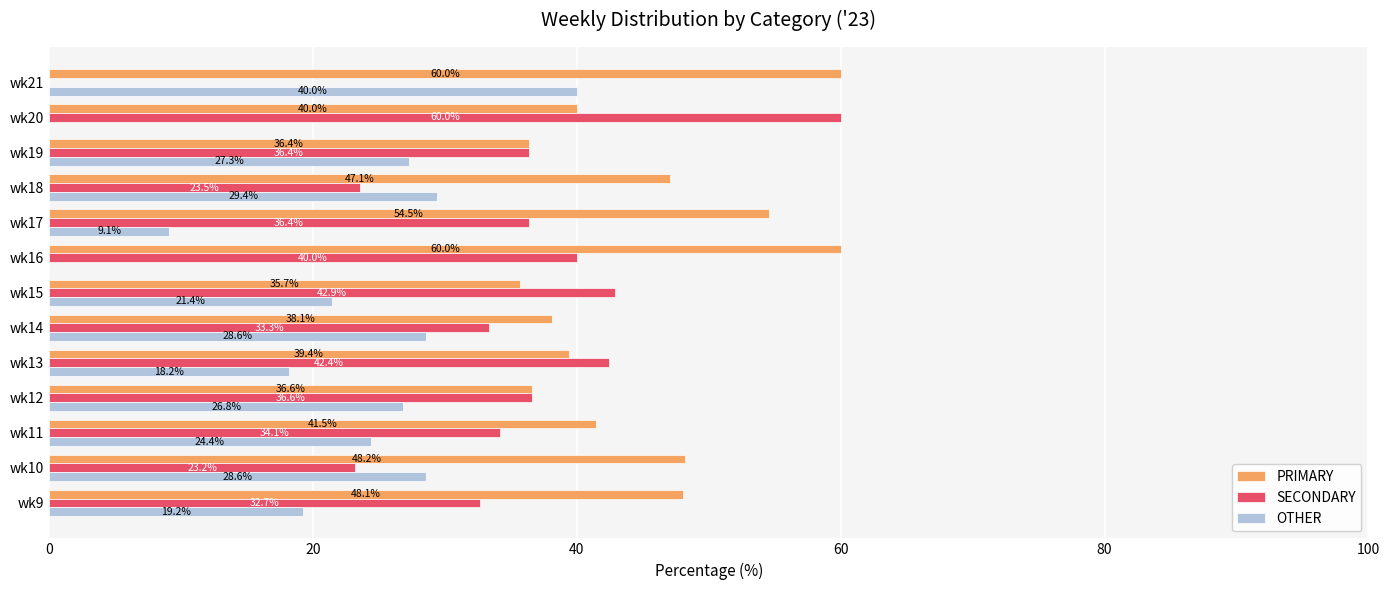

What is the sum of the SECONDARY values at wk11 and wk9?

66.8